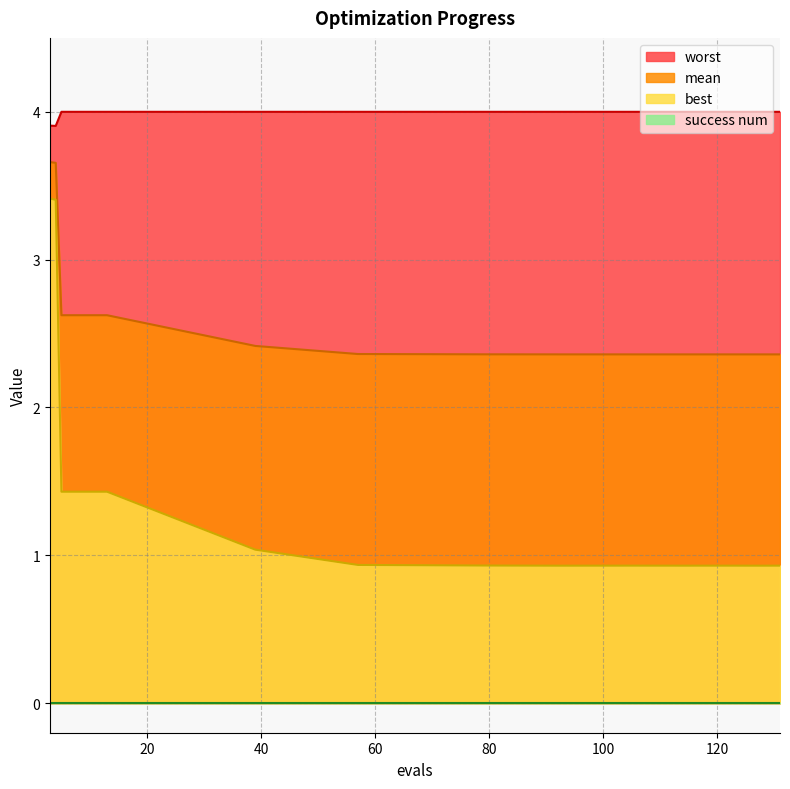

Does the chart have visible grid lines?

Yes